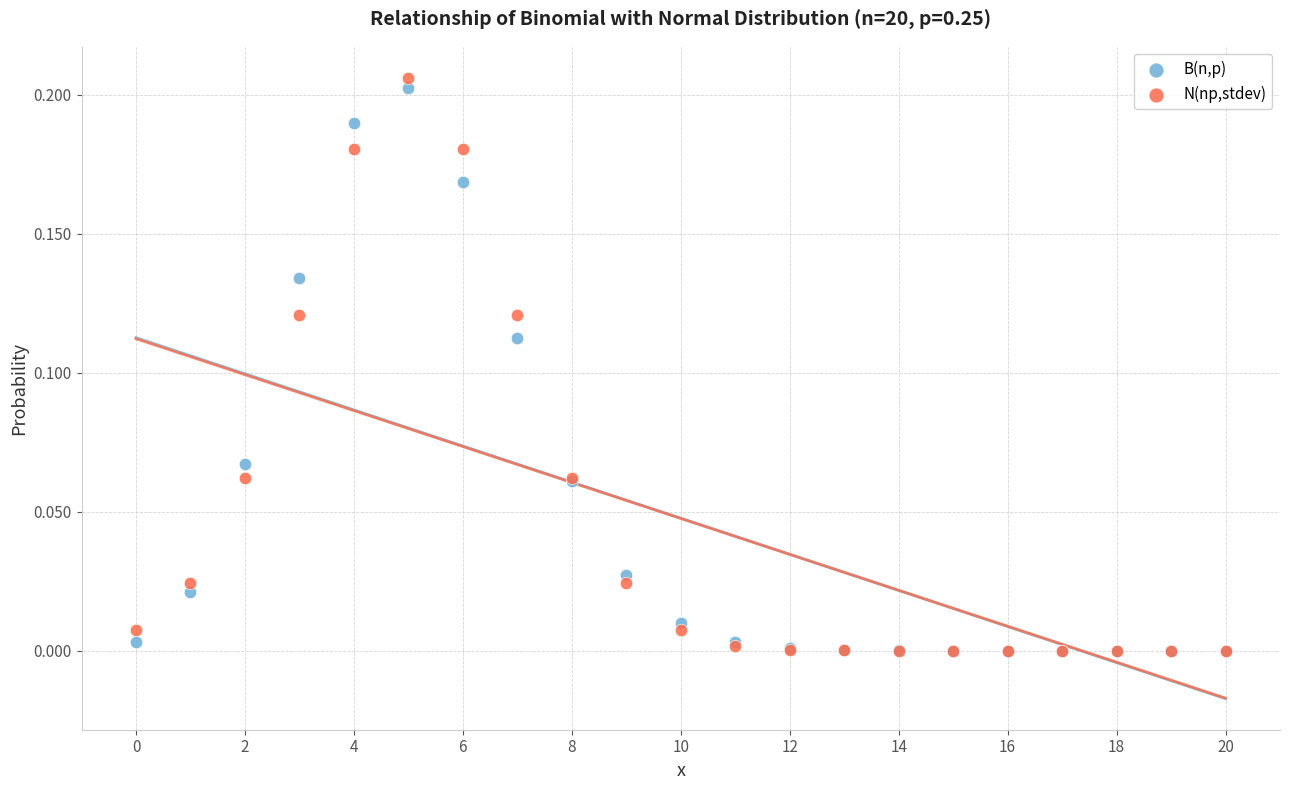

What are all the series names shown in the legend?

B(n,p), N(np,stdev)